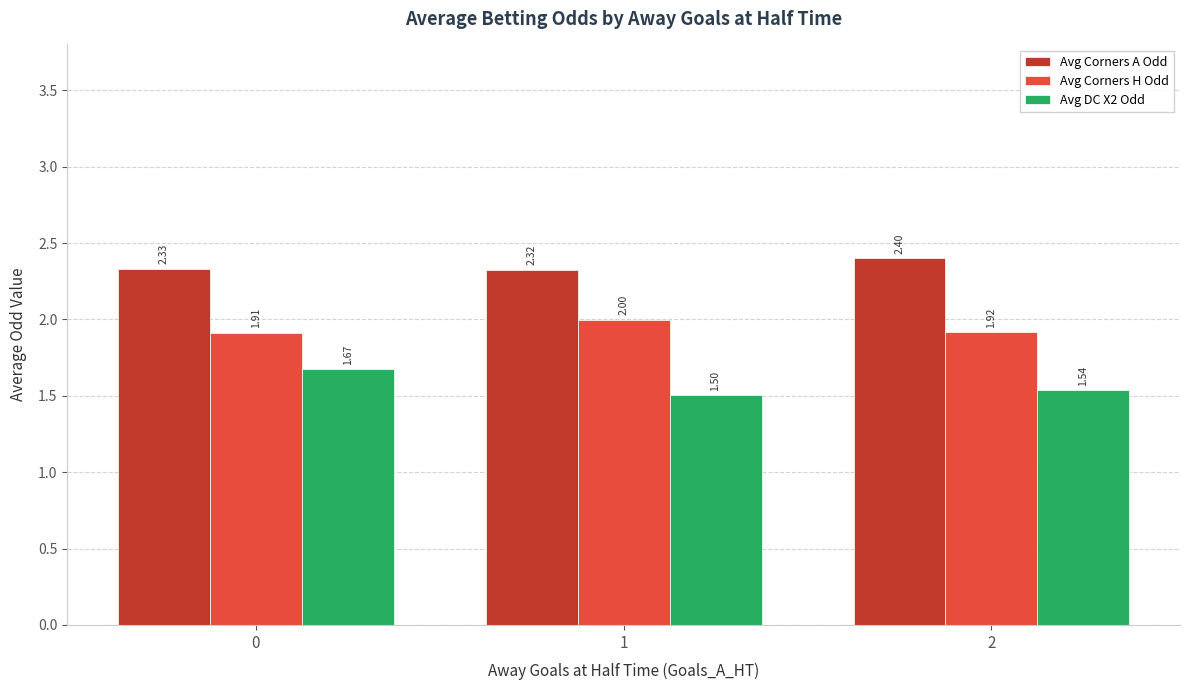

What is the difference between the highest and lowest values at 0?

0.7